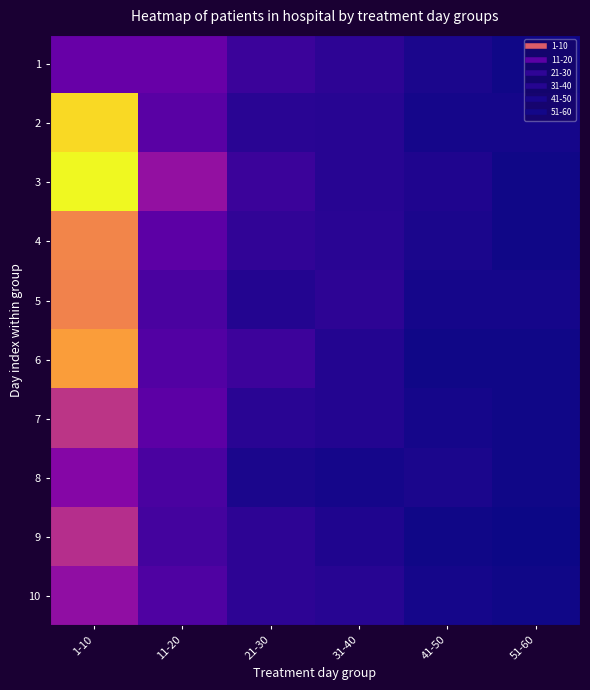

Reading left to right, what are all the values shown in this chart?

1: 1-10=27	11-20=27	21-30=12	31-40=8	41-50=3	51-60=1
2: 1-10=129	11-20=22	21-30=7	31-40=6	41-50=2	51-60=2
3: 1-10=139	11-20=43	21-30=12	31-40=6	41-50=4	51-60=1
4: 1-10=98	11-20=23	21-30=9	31-40=7	41-50=3	51-60=1
5: 1-10=97	11-20=17	21-30=5	31-40=8	41-50=2	51-60=2
6: 1-10=108	11-20=20	21-30=13	31-40=5	41-50=1	51-60=1
7: 1-10=61	11-20=23	21-30=7	31-40=5	41-50=2	51-60=1
8: 1-10=38	11-20=17	21-30=3	31-40=2	41-50=3	51-60=1
9: 1-10=58	11-20=15	21-30=8	31-40=4	41-50=1	51-60=0
10: 1-10=42	11-20=19	21-30=8	31-40=6	41-50=2	51-60=1